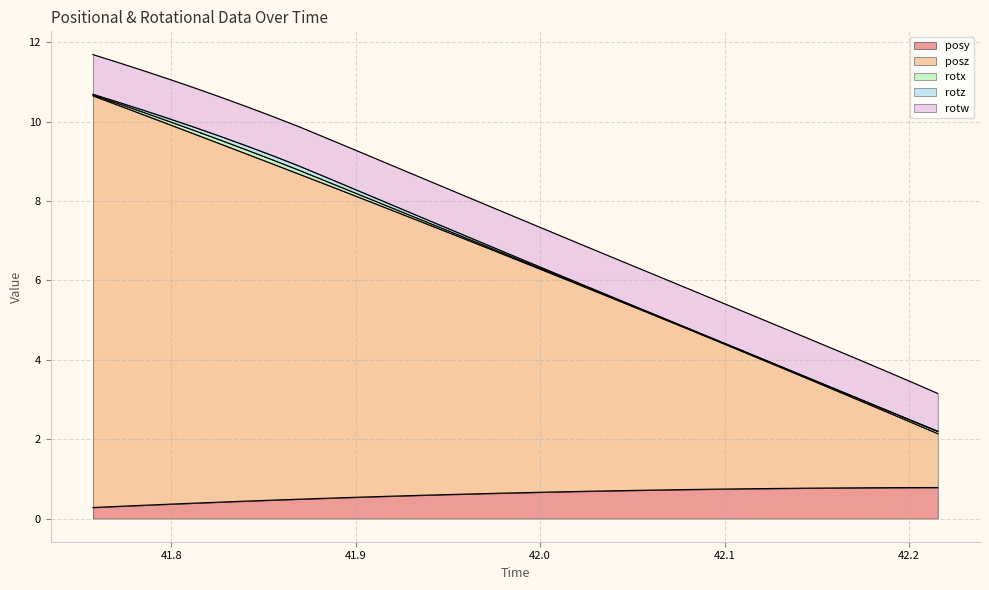

The rotz series shows 0.0 at 42.17365. True or false?

True